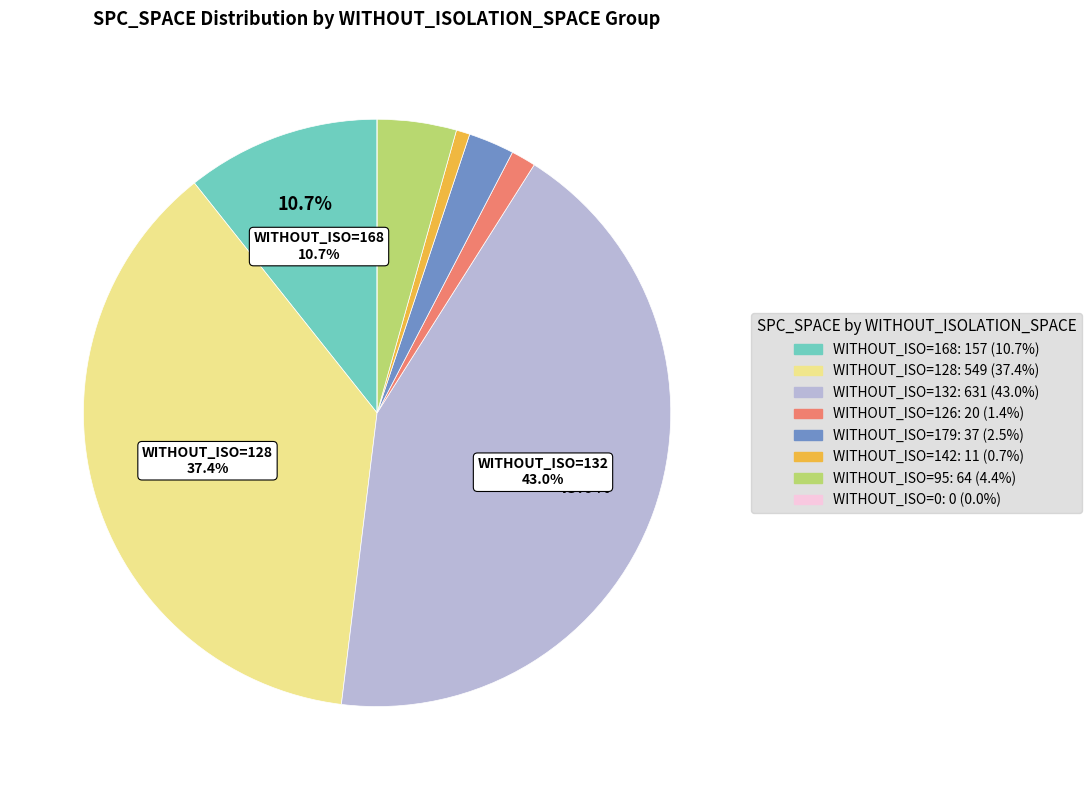

Is there any slice that represents more than half of the pie?

No